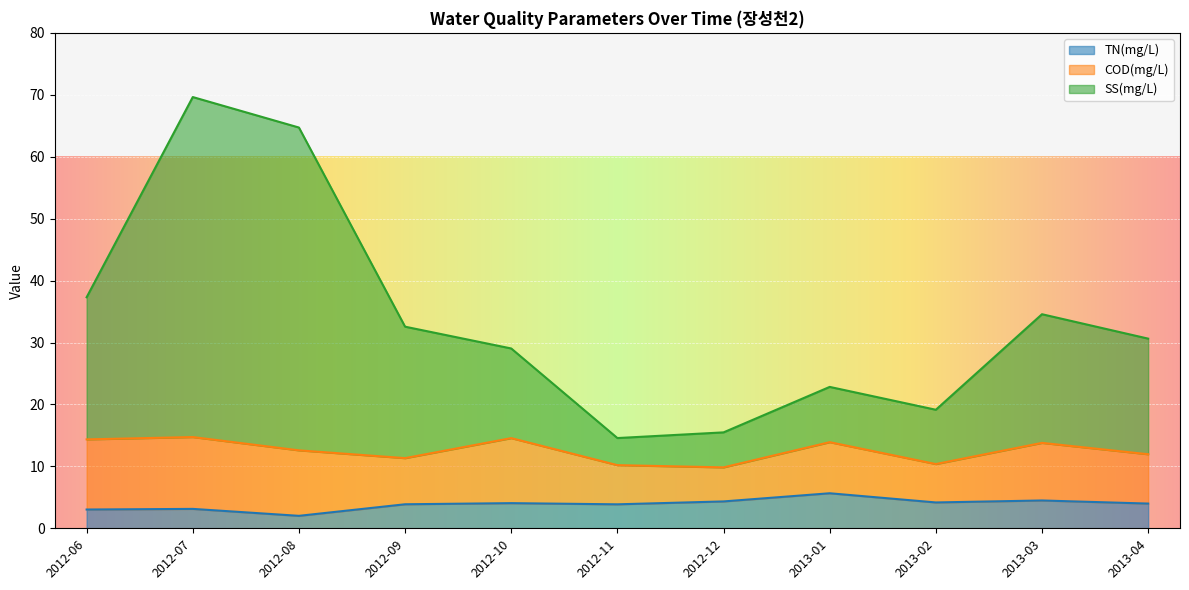

The value of SS(mg/L) at 2013-04 is 30.6. True or false?

True